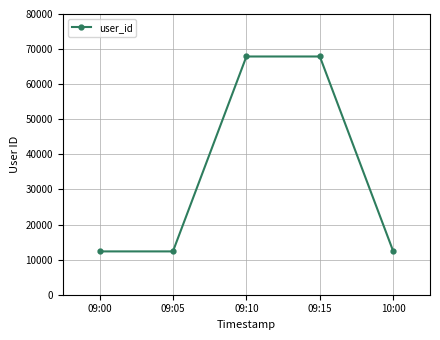

What is the value of the 5th point from the left?

12345